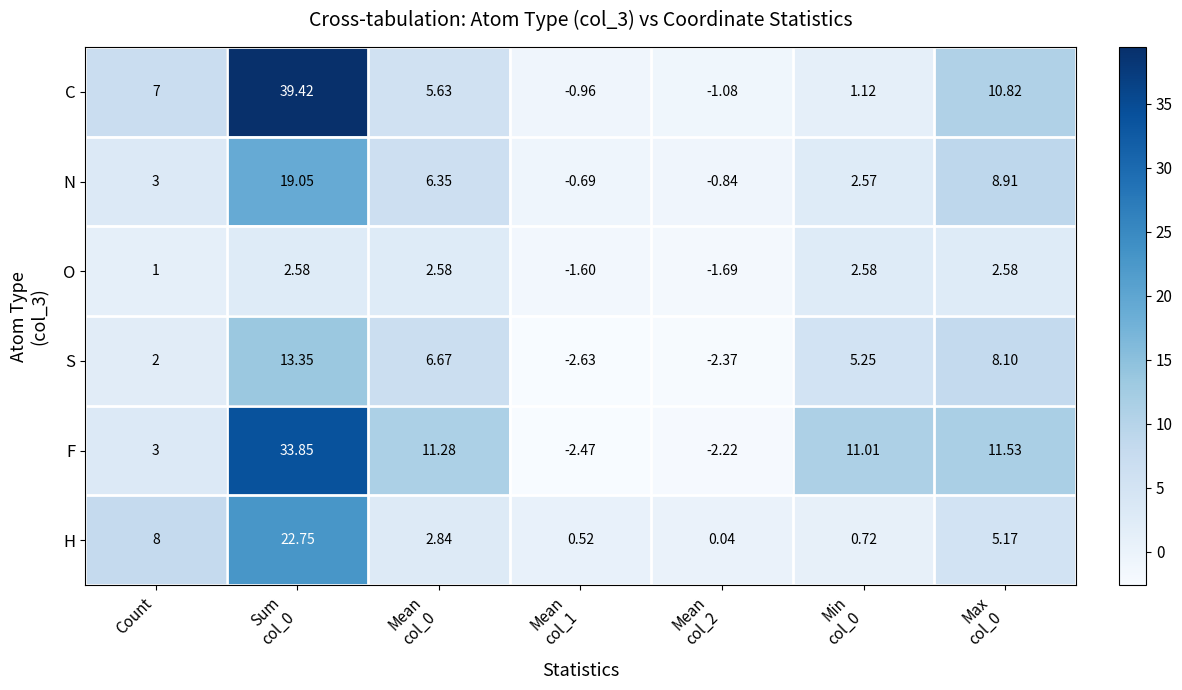

Which series has the widest spread of values?

C